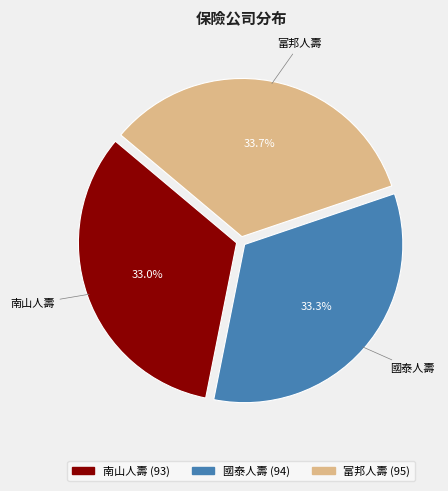

What percentage is the 南山人壽 slice, to the nearest percent?

33%